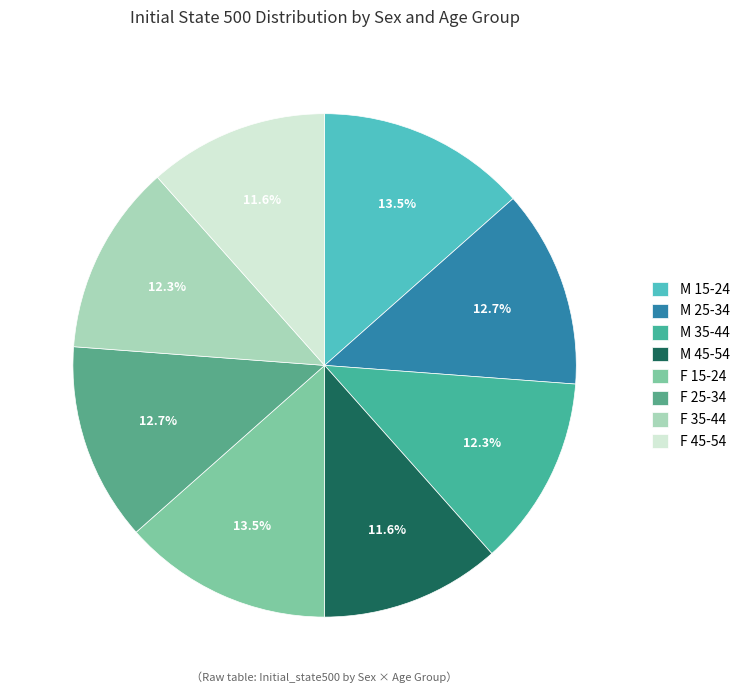

Which has a higher value, F 35-44 or M 45-54?

F 35-44